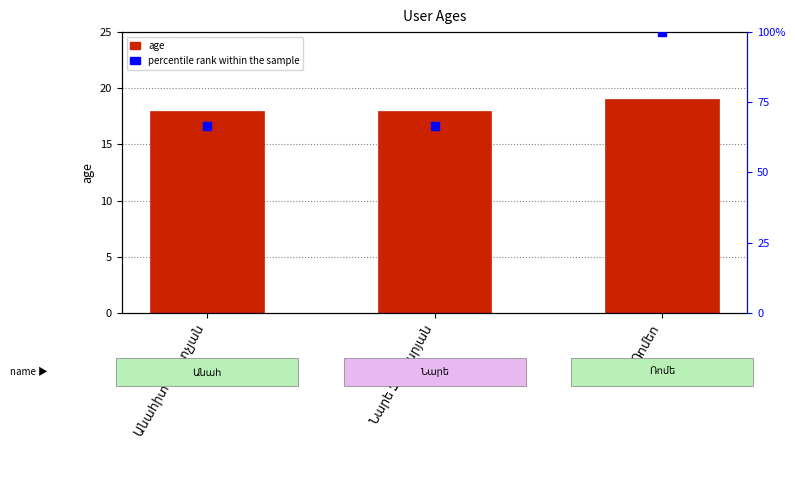

What are all the series names shown in the legend?

age, percentile rank within the sample